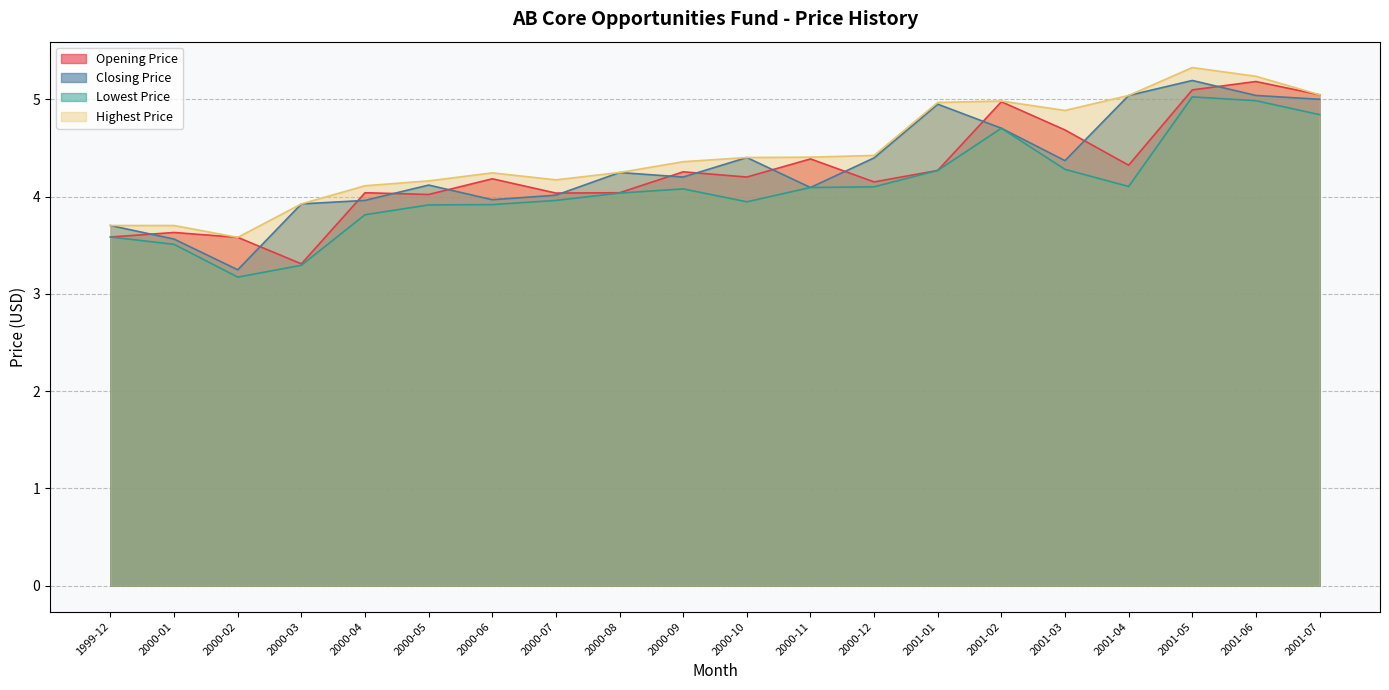

Is it true that Closing Price equals 4.4 at 2000-12?

True